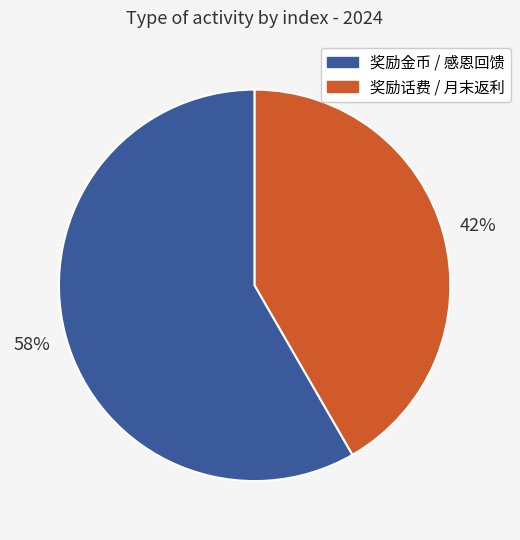

To the nearest percent, what is the average slice percentage?

50%